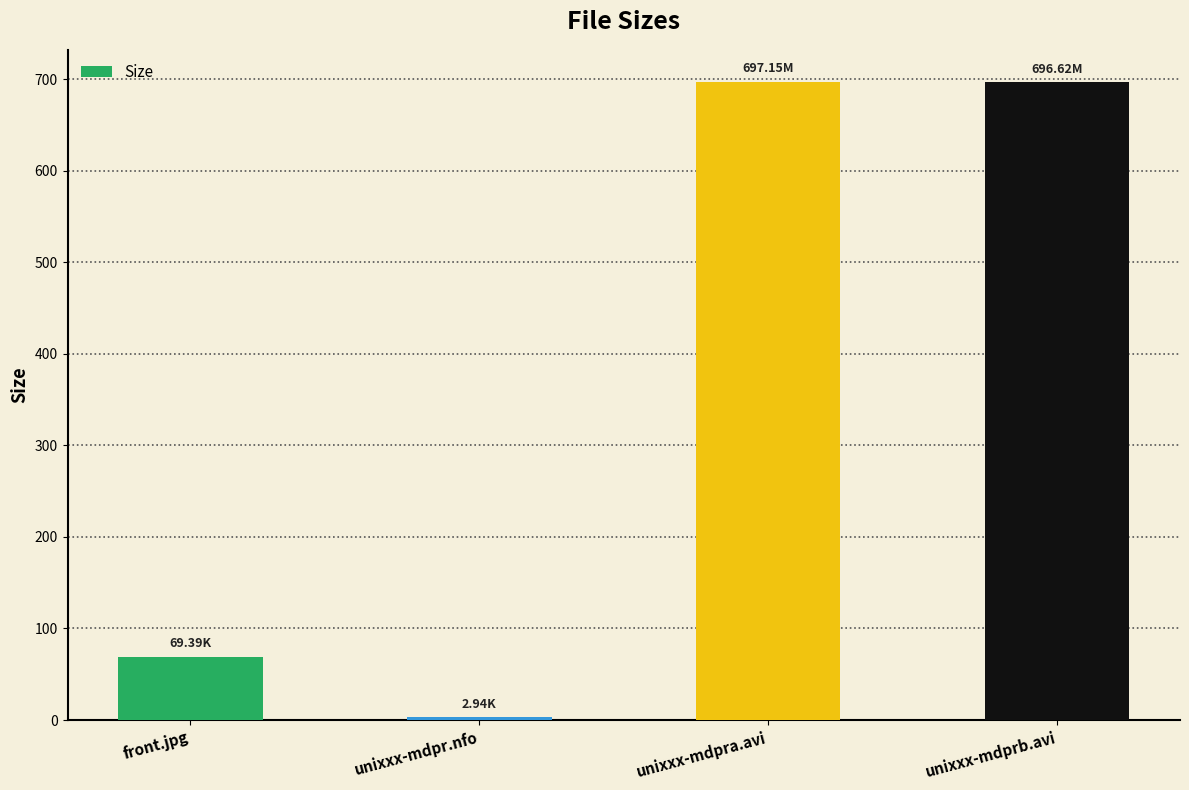

Where is the data nearest to the value 350?

front.jpg